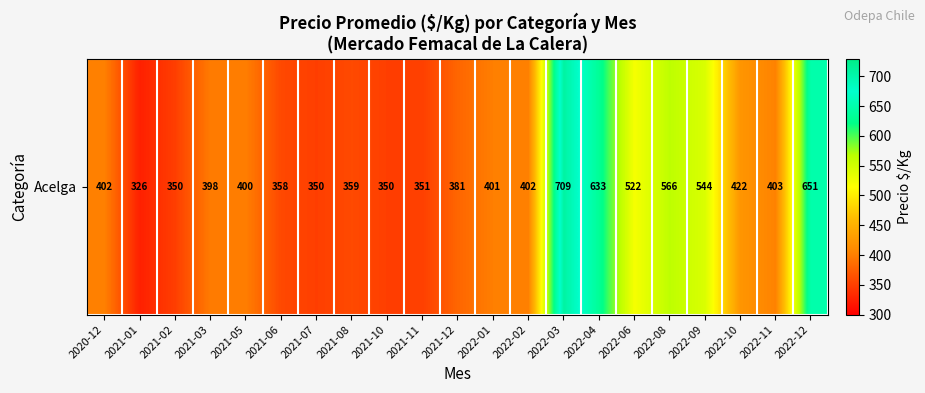

What is the smallest value displayed?

326